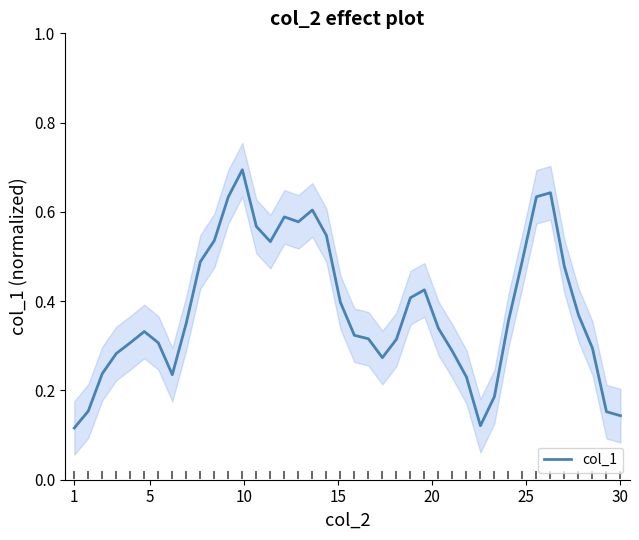

Is it true that col_1 equals 0.2 at 1?

False